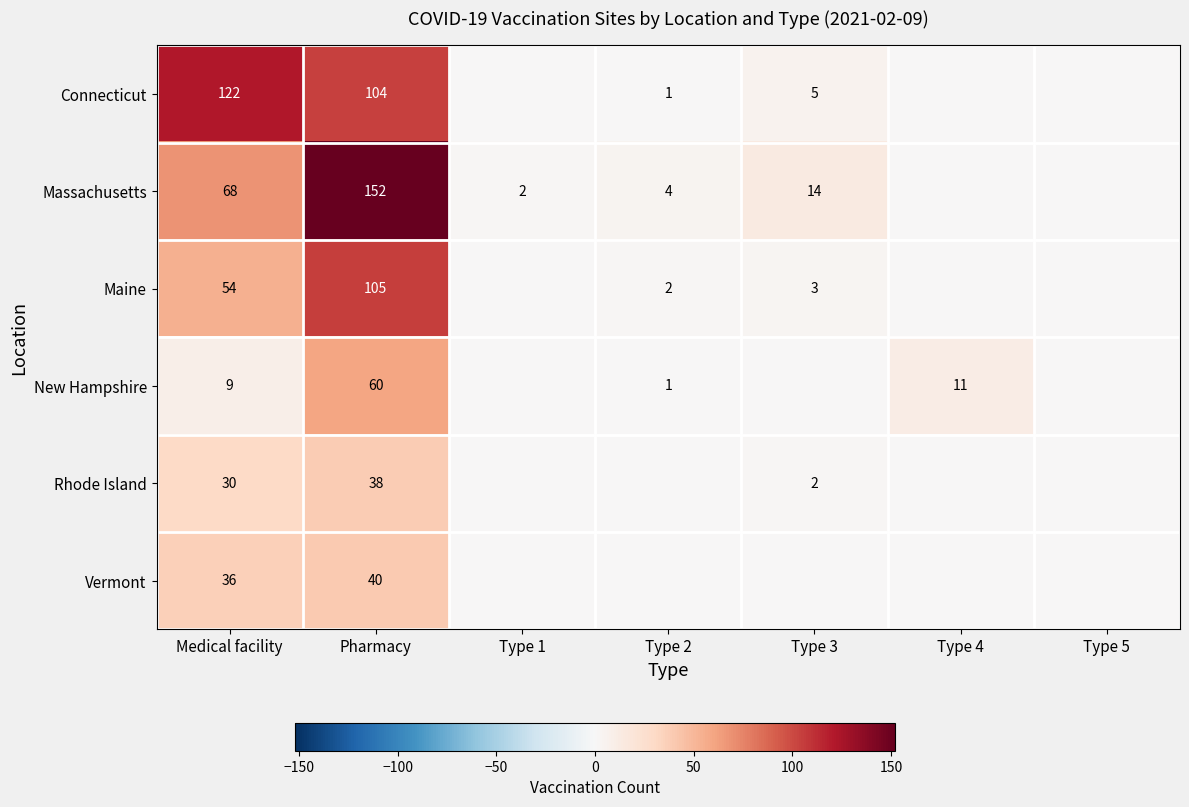

At which category is the sum across all series the highest?

Pharmacy